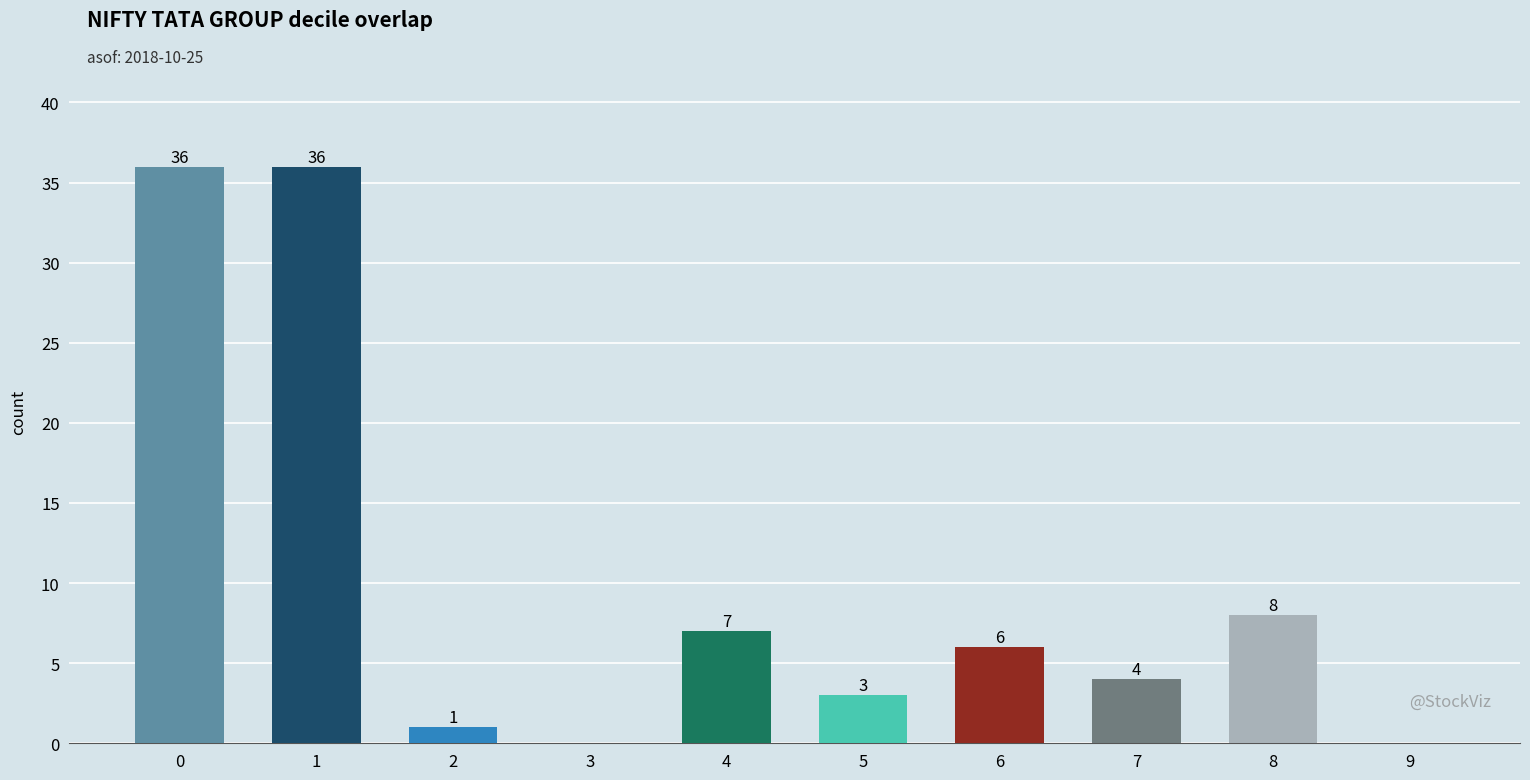

Does the chart contain stacked bars?

No